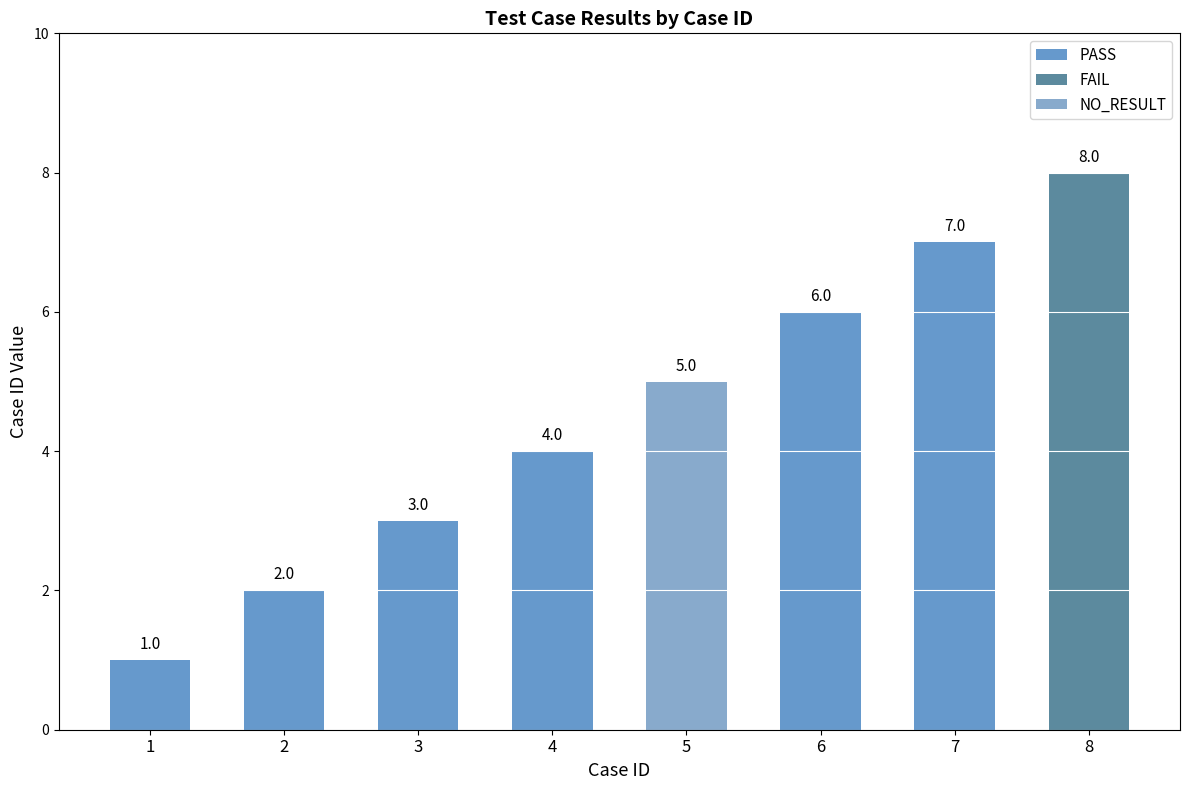

How many data points does each series have?

8